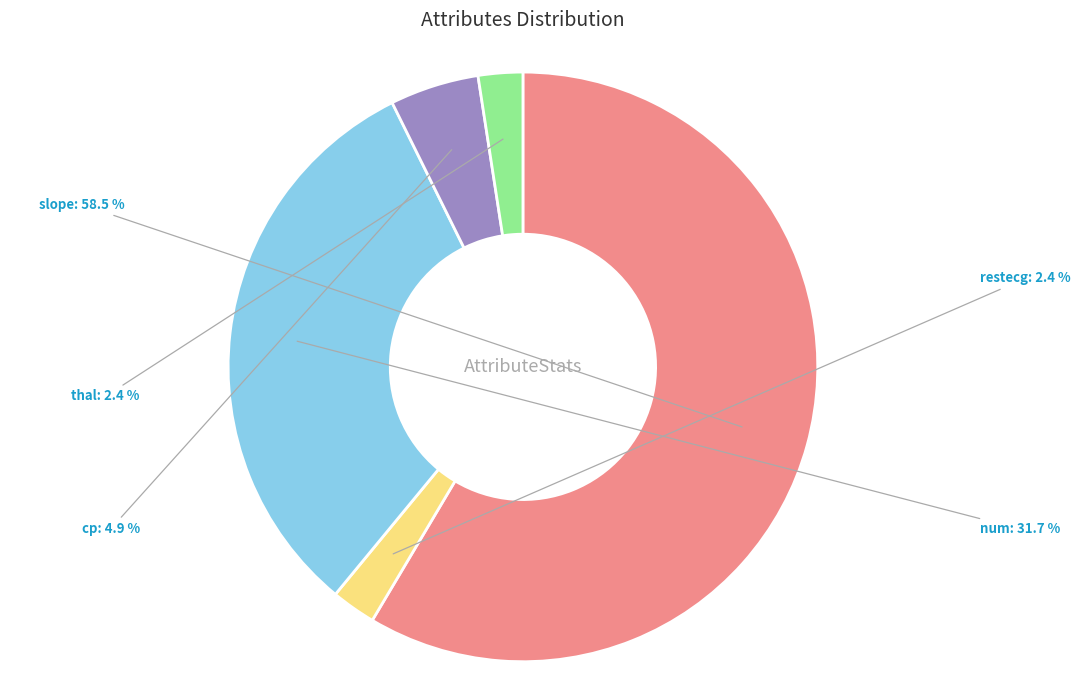

To the nearest percent, what portion does cp represent?

5%